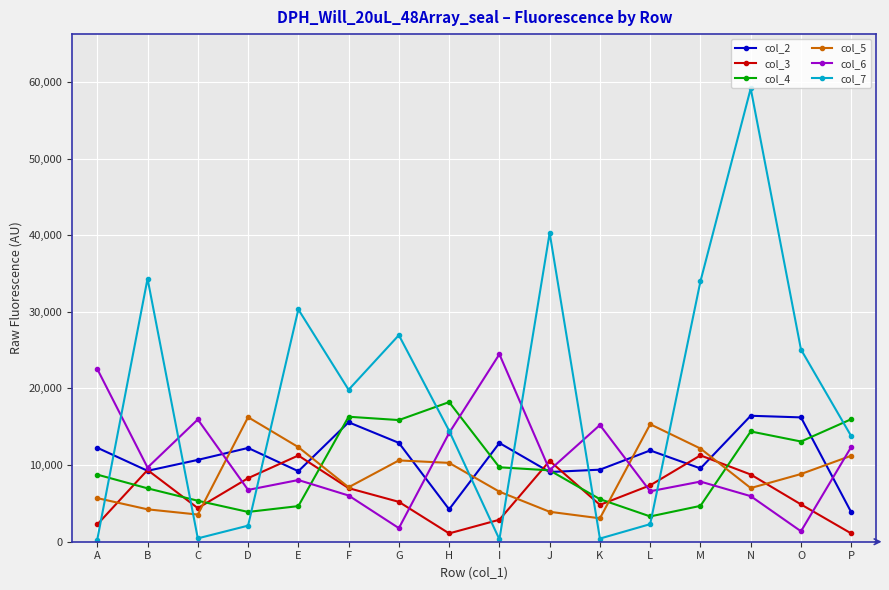

How many values in the col_4 series are below 9313?

8